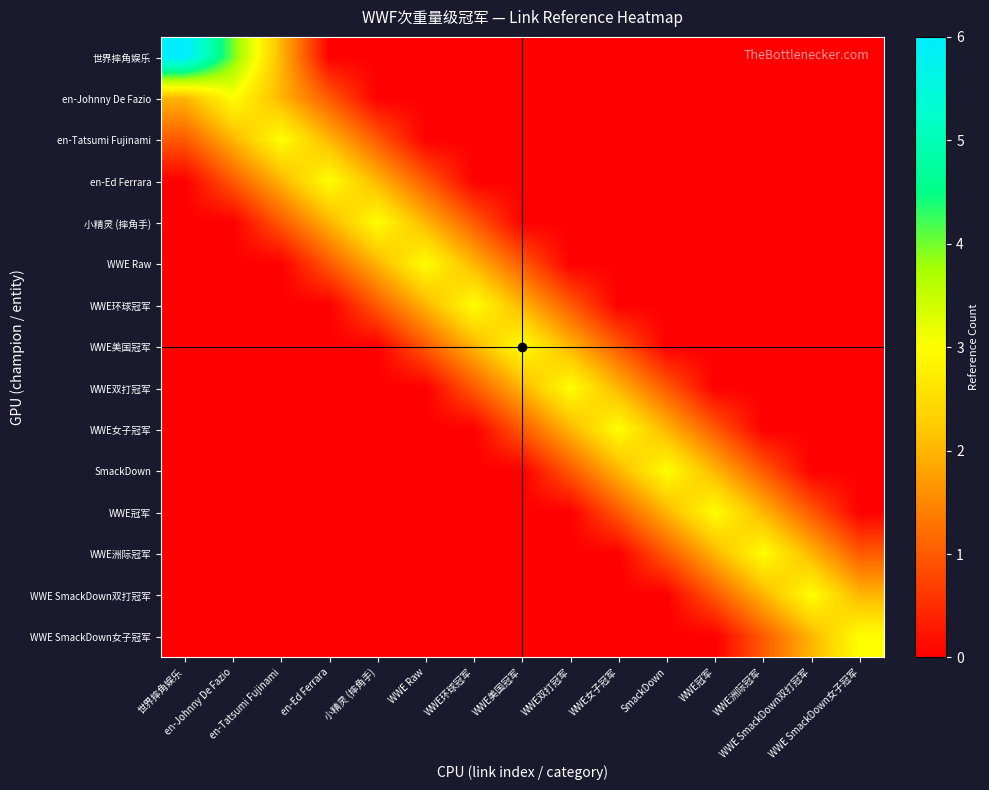

Between WWE Raw and WWE SmackDown女子冠军, which series saw the biggest shift?

WWE Raw